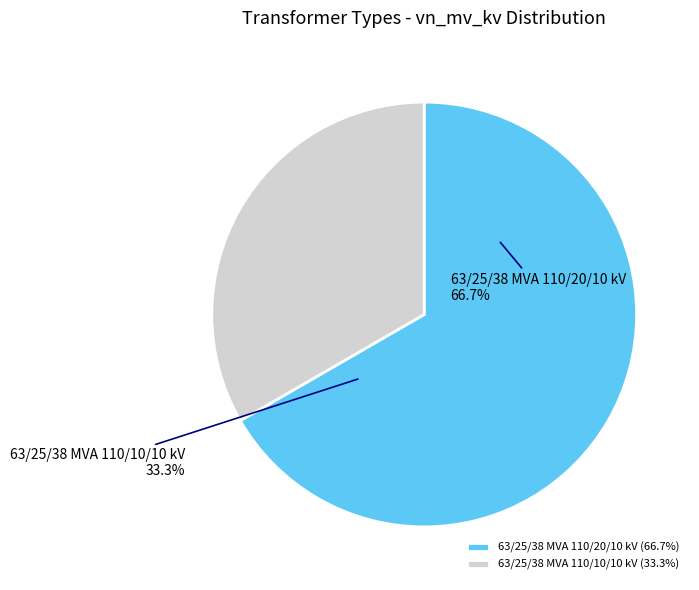

Which slice is the smallest?

63/25/38 MVA 110/10/10 kV